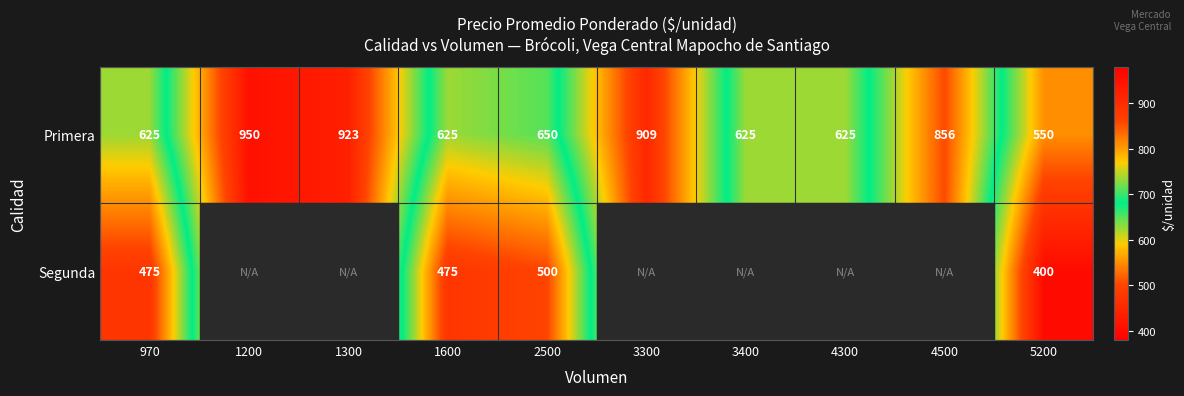

Is the value of Segunda at 1600 greater than the value of Primera at 3300?

No